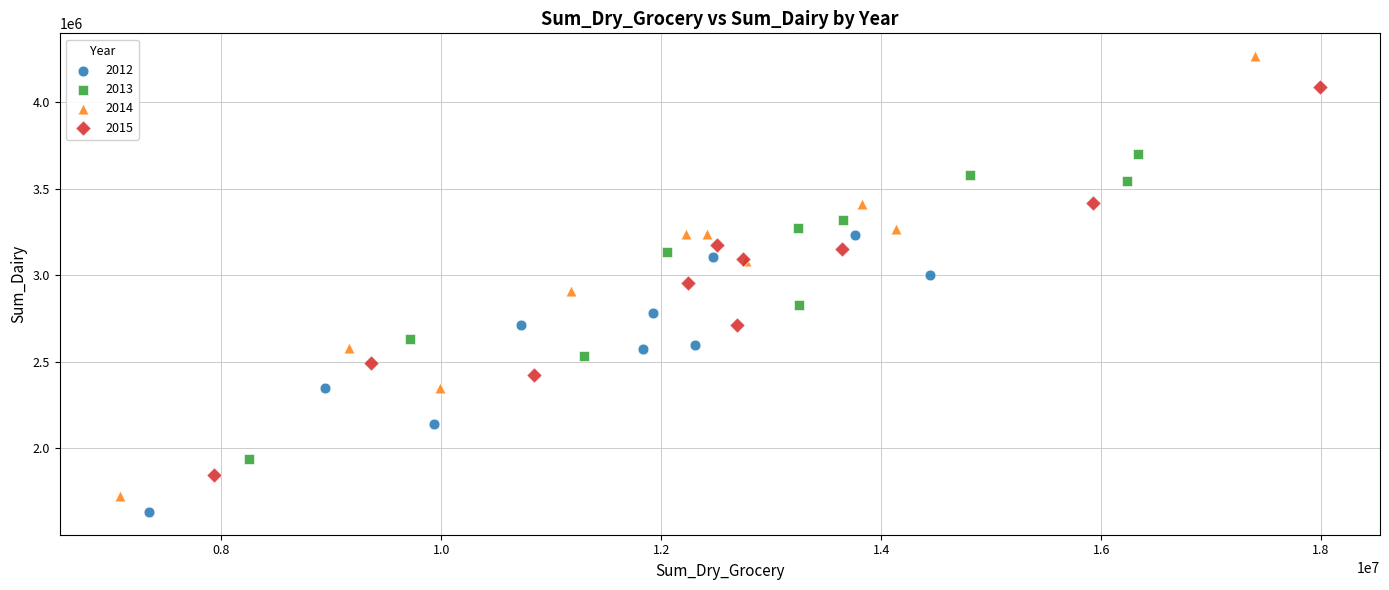

What are all the series names shown in the legend?

2012, 2013, 2014, 2015